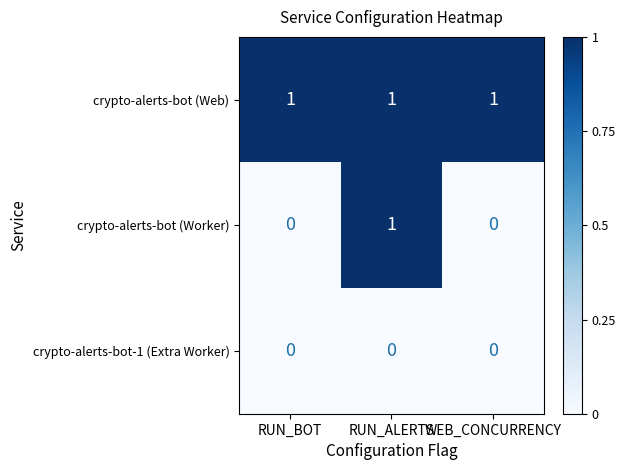

The value of crypto-alerts-bot (Worker) at WEB_CONCURRENCY is 0. True or false?

True